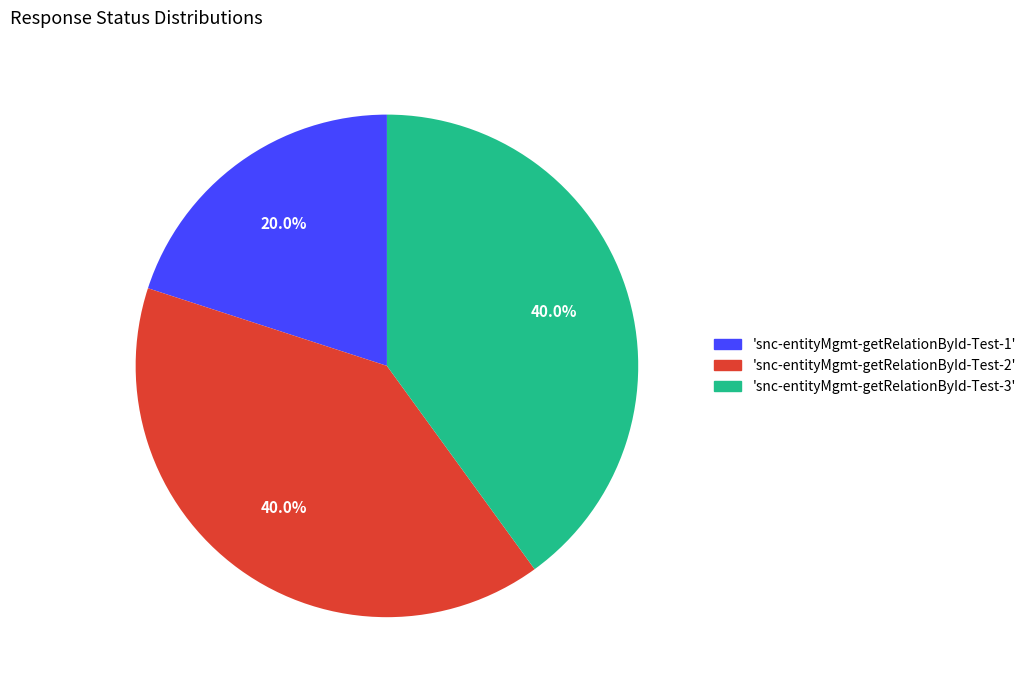

Does any single category account for the majority?

No